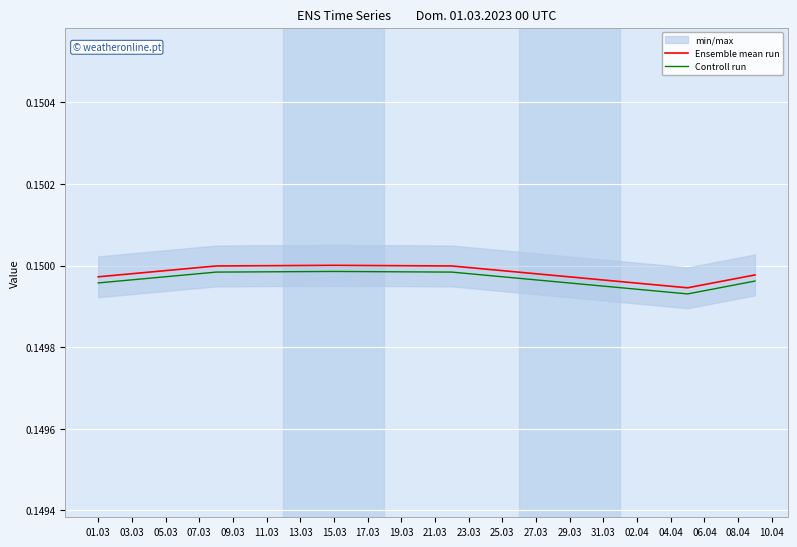

The value of Ensemble mean run at 06.04 is 0.2. True or false?

False